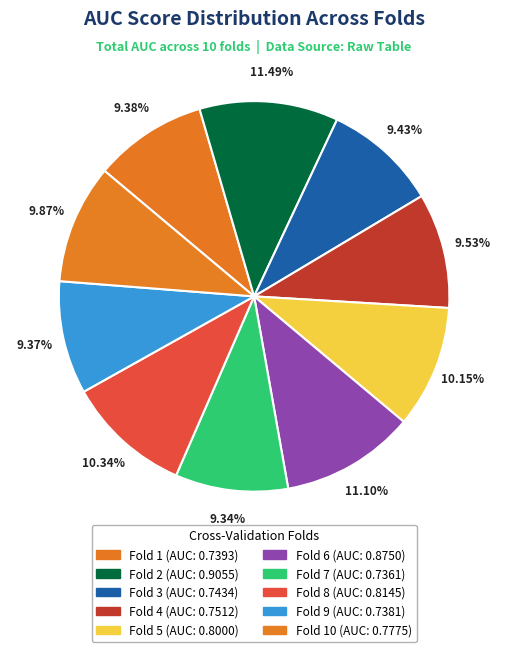

How many segments does this pie chart have?

10